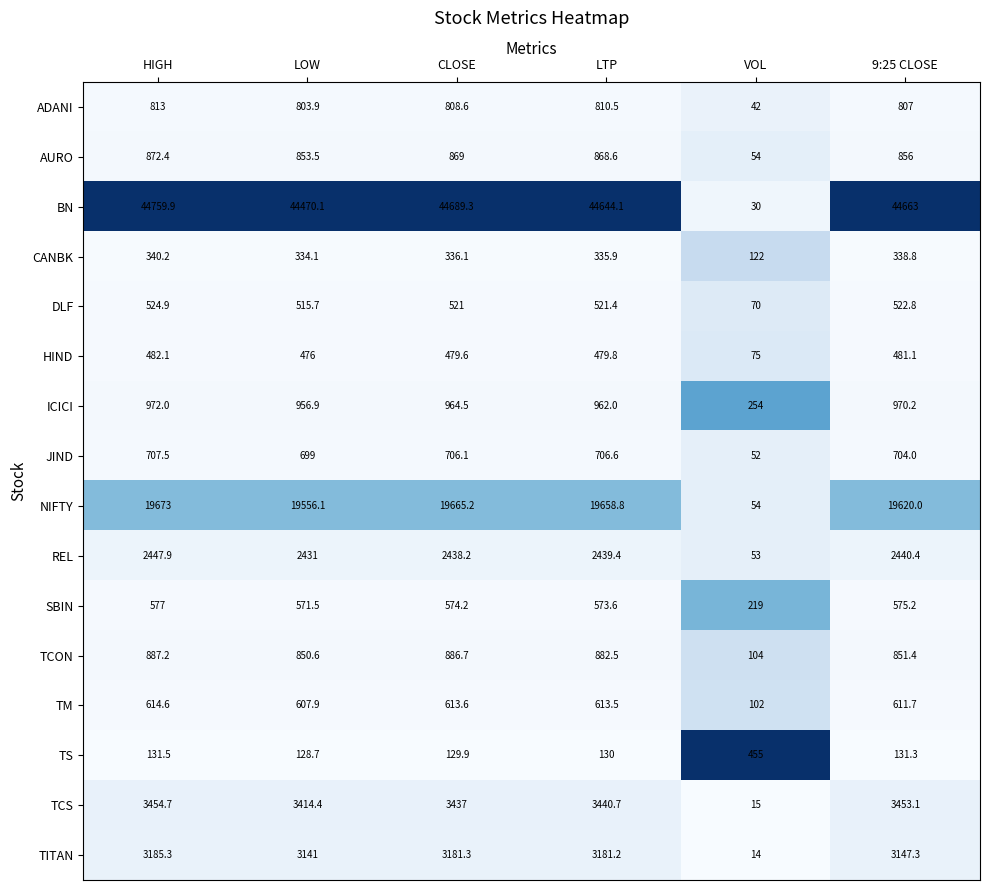

What is the lowest value of the TITAN series?

14.0